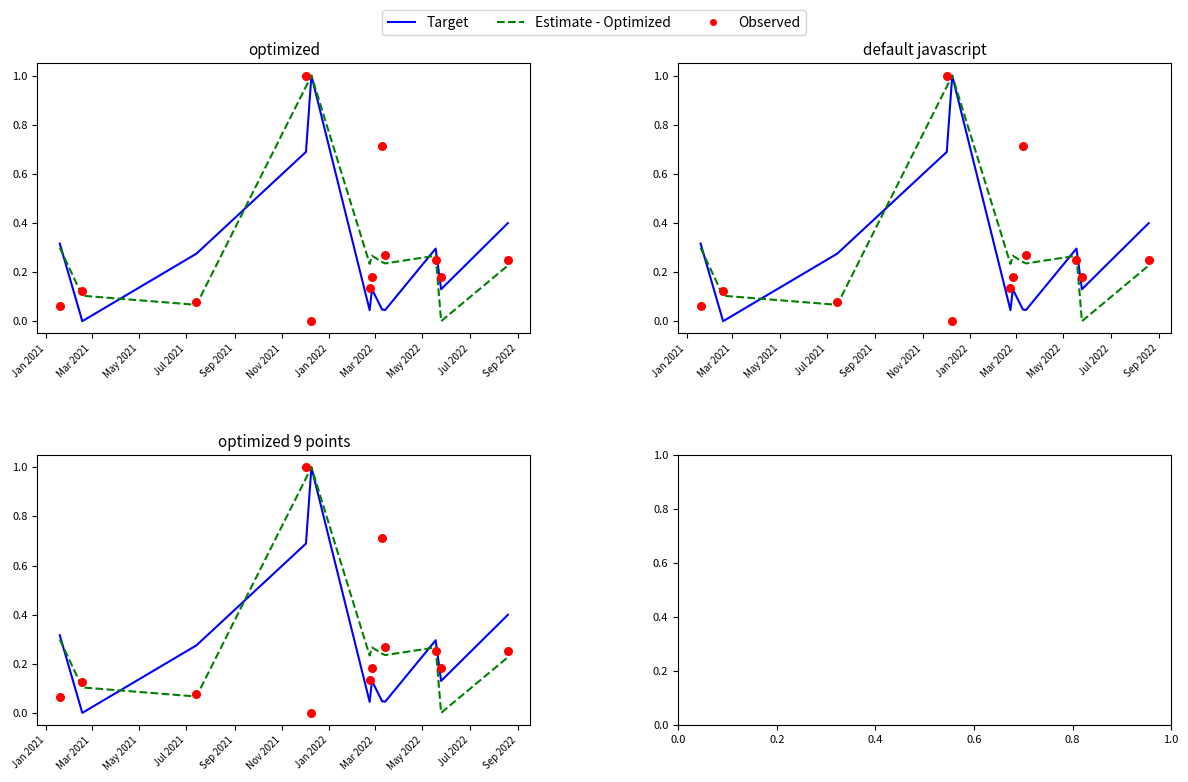

Which series has the largest total across all categories?

Estimate - Optimized